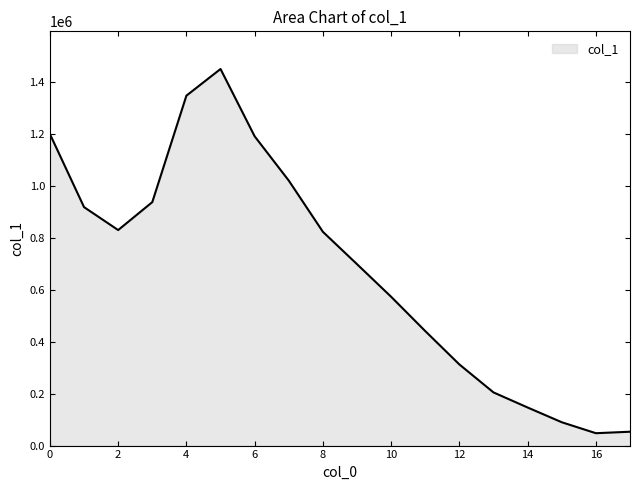

What is the minimum value shown in the chart?

47619